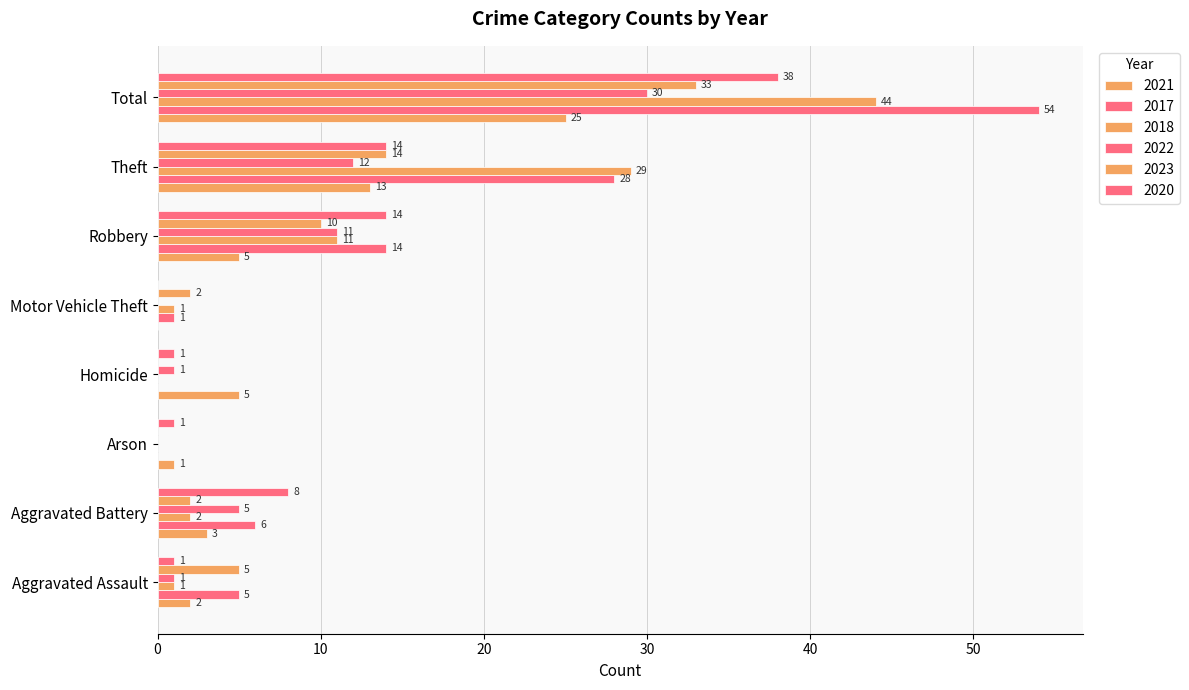

How many values in 2021 are above zero?

7